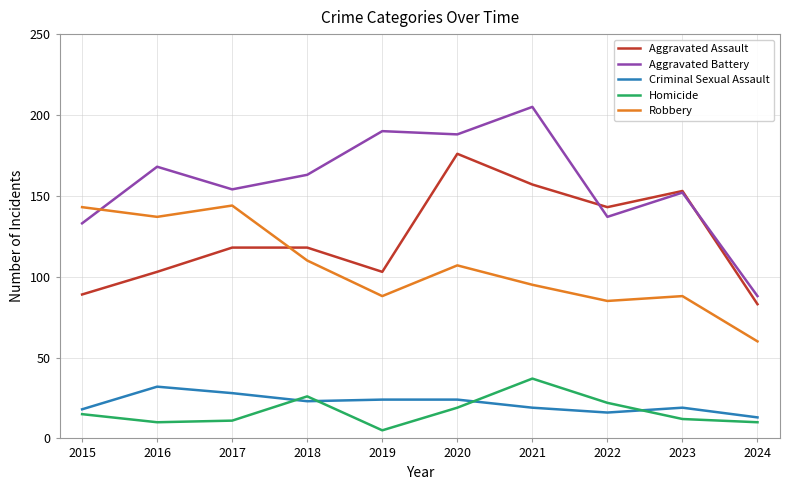

Which label corresponds to the largest value in the chart?

2021